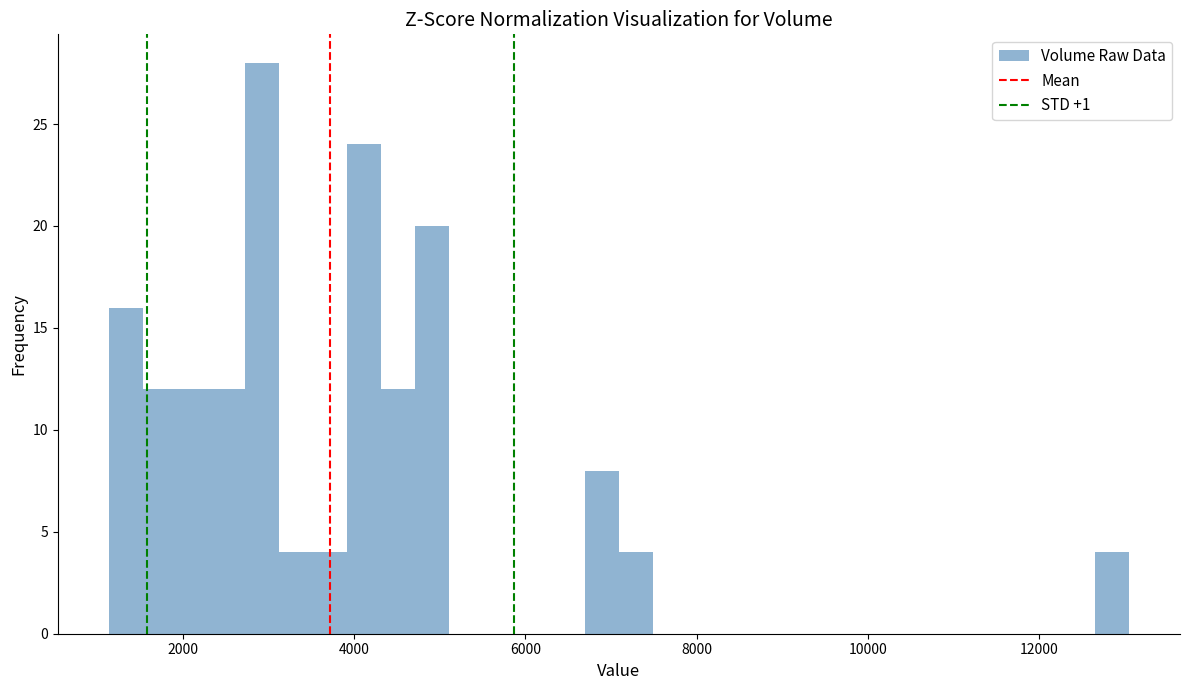

Read against the x-axis, roughly where is the centre of the tallest bar?

3000